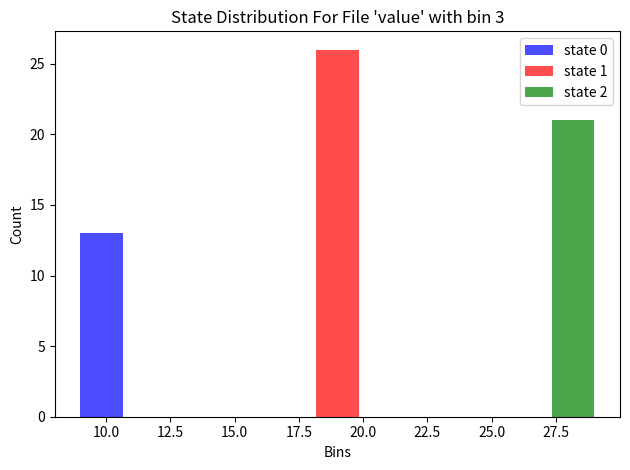

Reading left to right, transcribe this chart: for each range on the x-axis, give the height of each series' bar. Neither the bar edges nor the heights are printed on the chart, so give them approximately, as read against the axes.

8.0 to 15.5: state 0=13	state 1=0	state 2=0
15.5 to 22.5: state 0=0	state 1=26	state 2=0
22.5 to 30.0: state 0=0	state 1=0	state 2=21